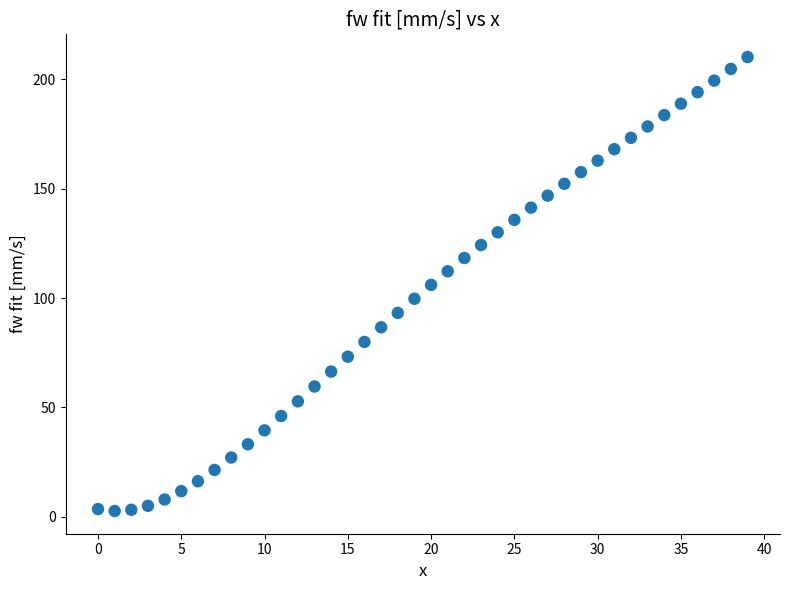

What is the range of Y values (max minus min)?

207.6